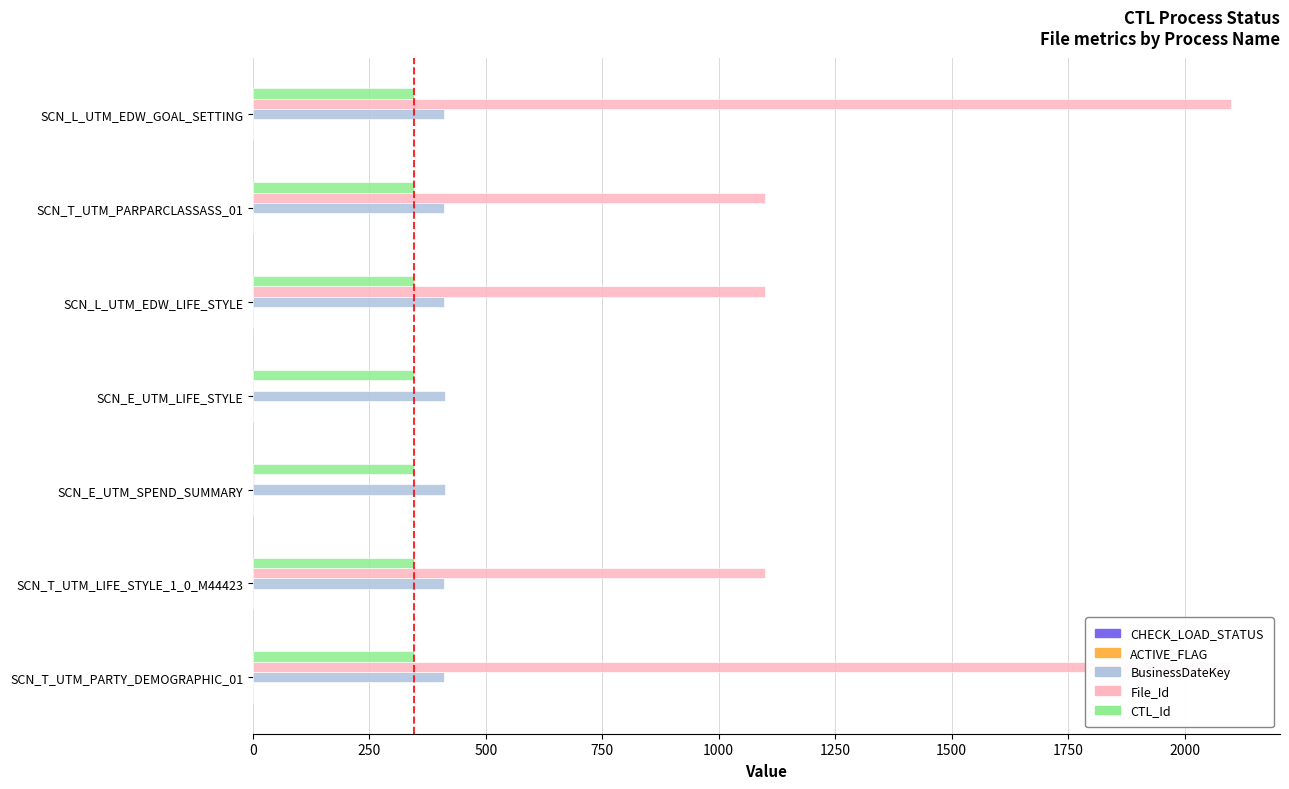

At 1250, list the series in order from smallest to largest.

ACTIVE_FLAG, CTL_Id, CHECK_LOAD_STATUS, BusinessDateKey, File_Id